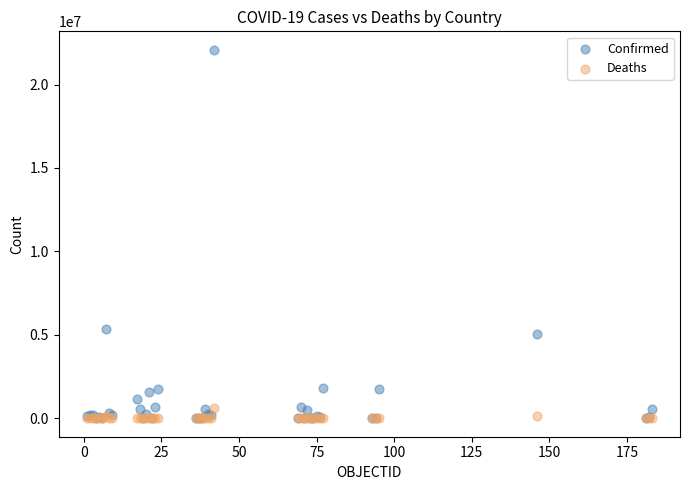

What are all the series names shown in the legend?

Confirmed, Deaths